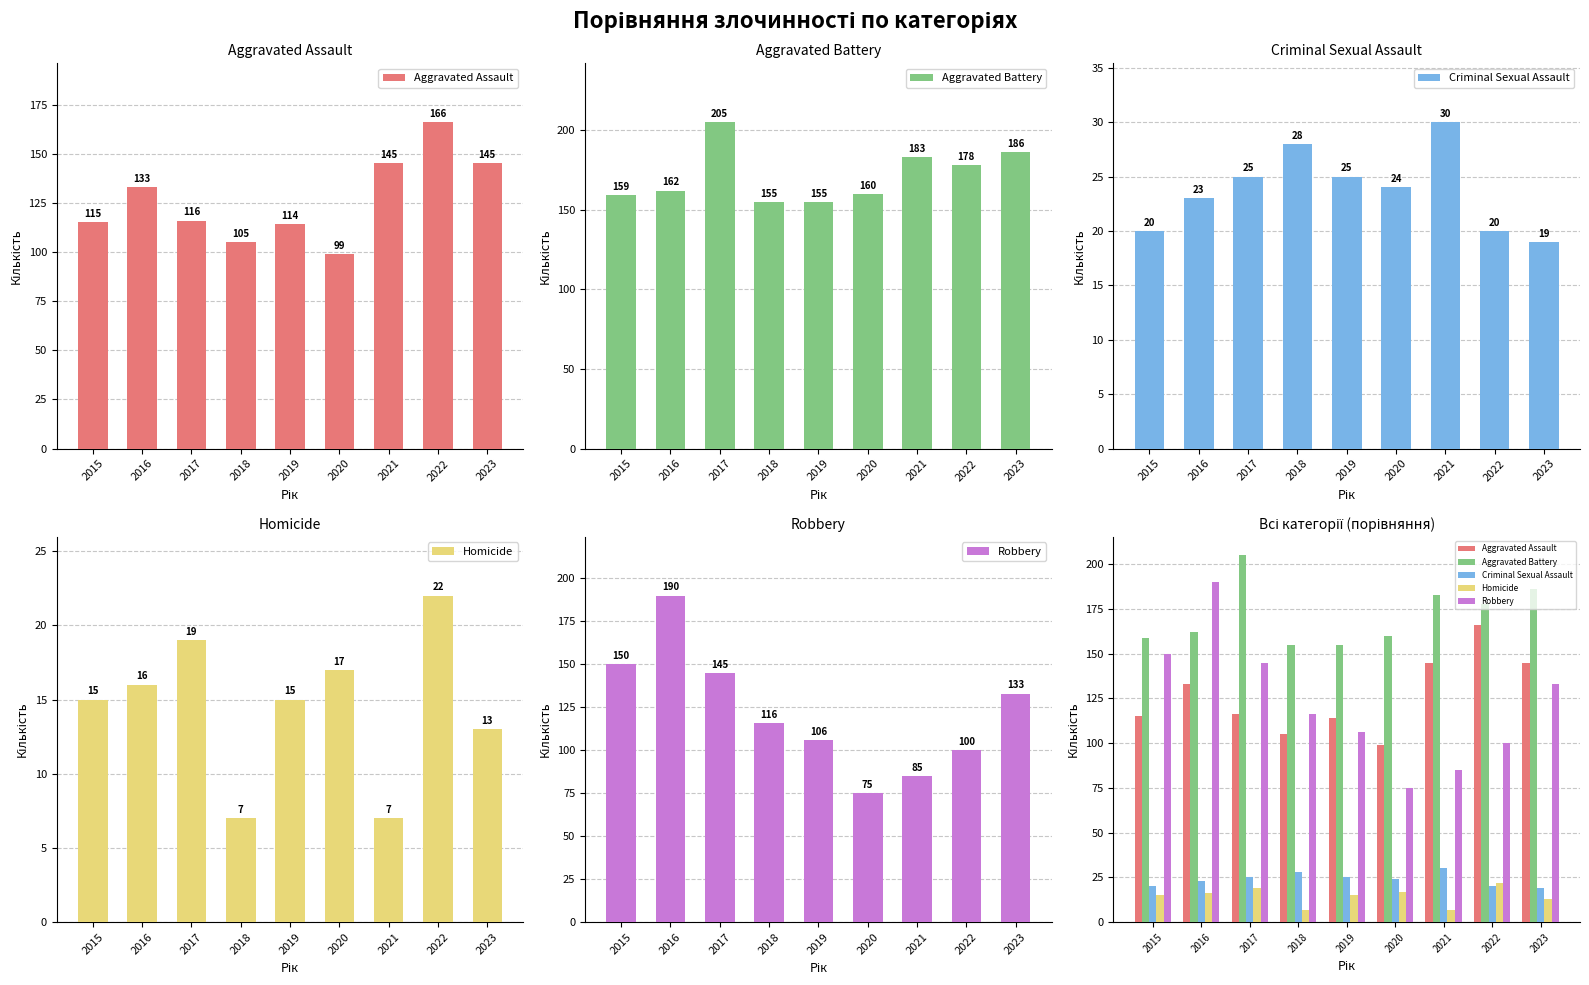

Does the chart contain stacked bars?

No